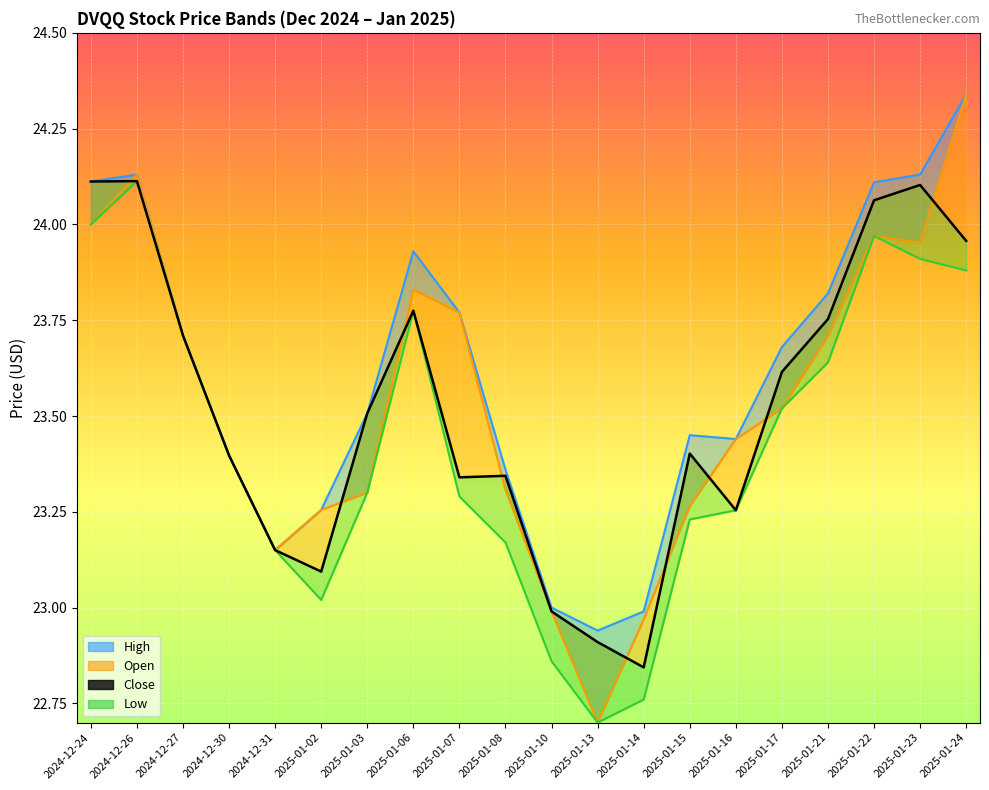

At which label does High reach its minimum?

2025-01-13